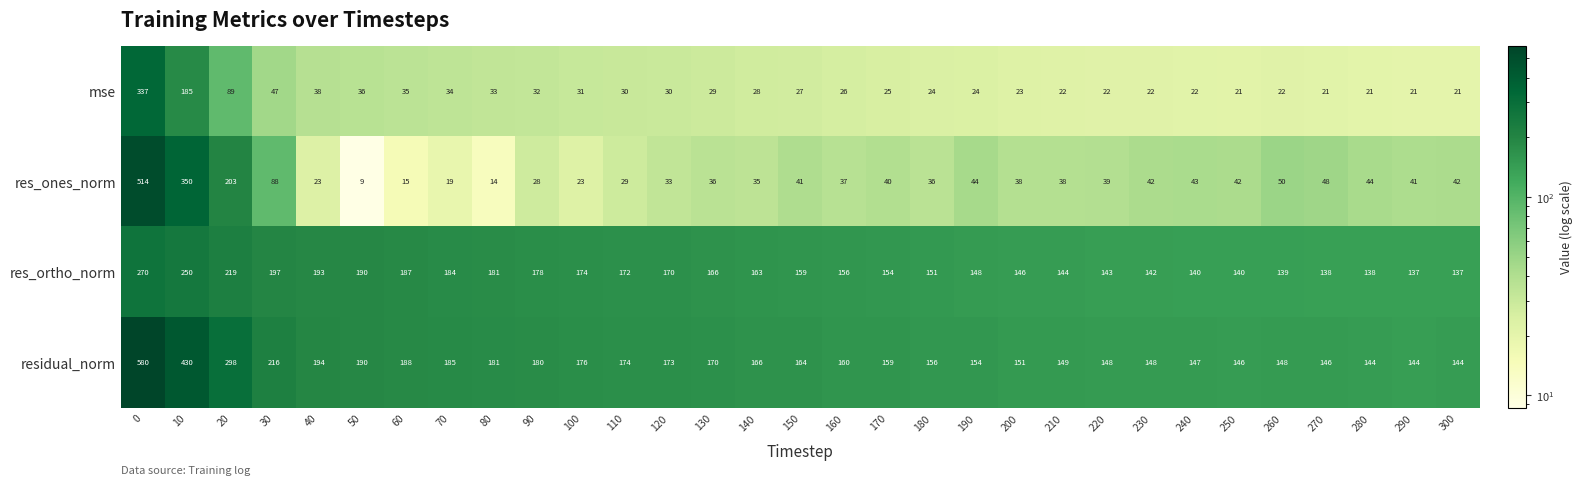

List the series in order of their peak value, highest first.

residual_norm, res_ones_norm, mse, res_ortho_norm